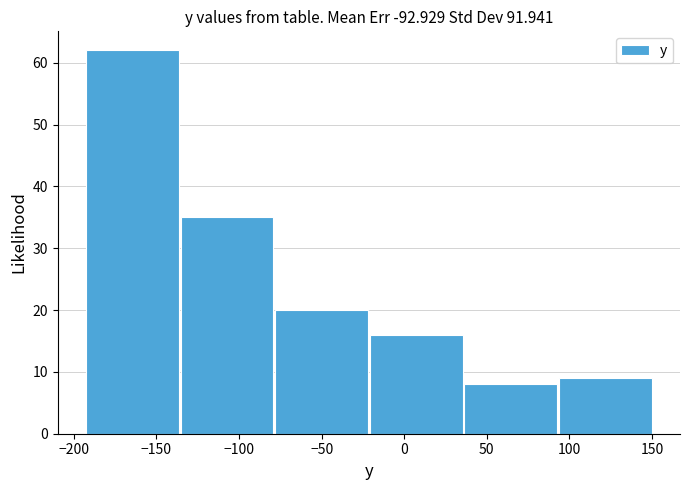

What is the height of the bar covering -80 to -20 on the x-axis? Neither the bar edges nor the heights are printed on the chart, so give them approximately, as read against the axes.

20